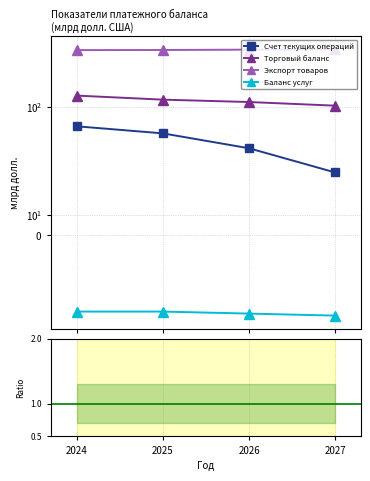

What is the value of the Торг.бал./СТО point at the 4th from the left?

3.3